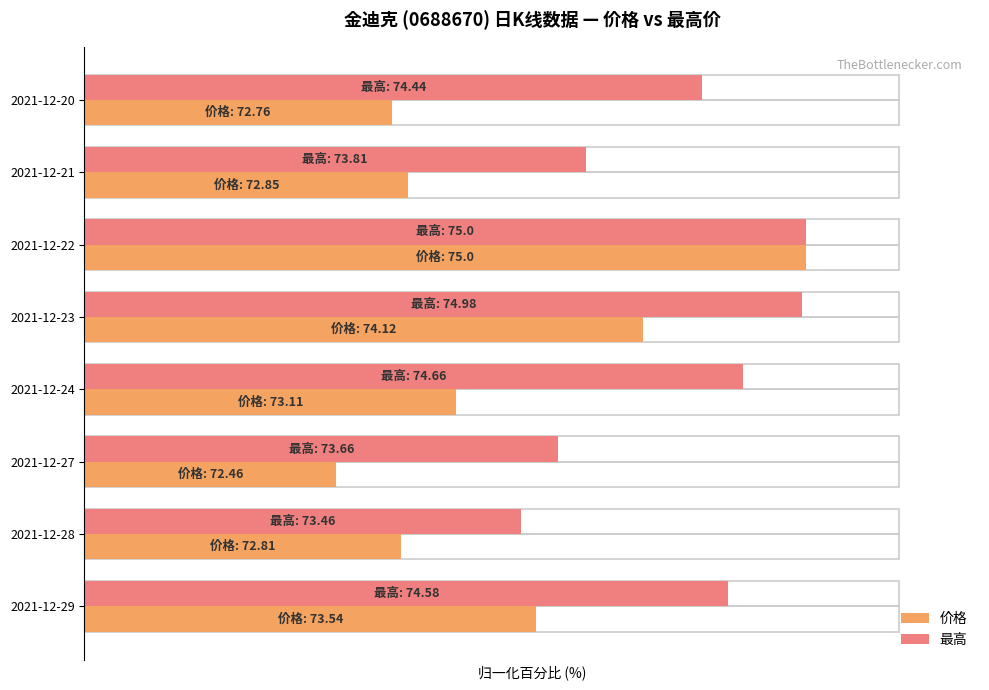

What is the lowest value of the 最高 series?

53.6